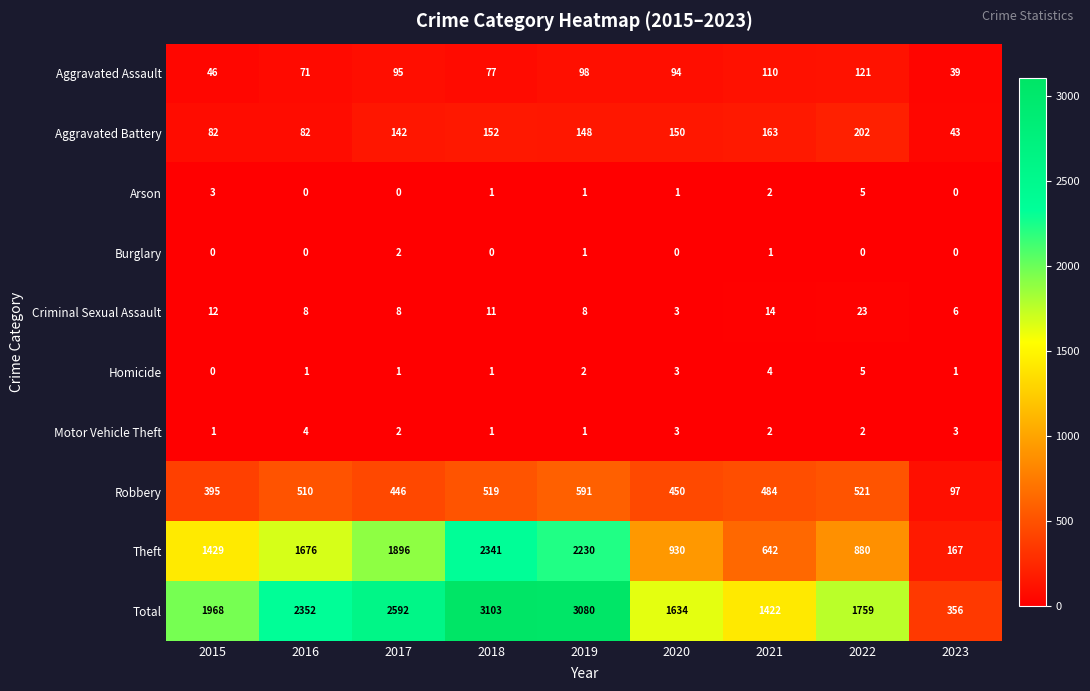

What is the difference between the Homicide values at 2021 and 2017?

3